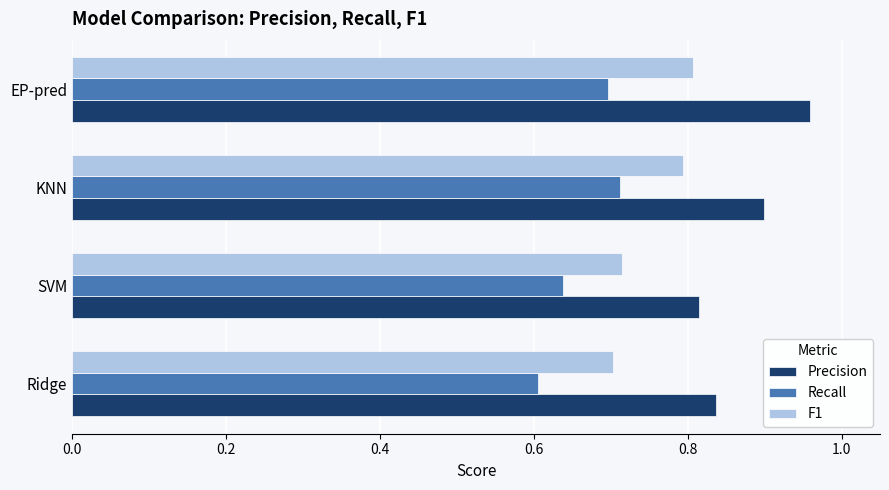

Count the Precision values in the range 0 to 1.

4